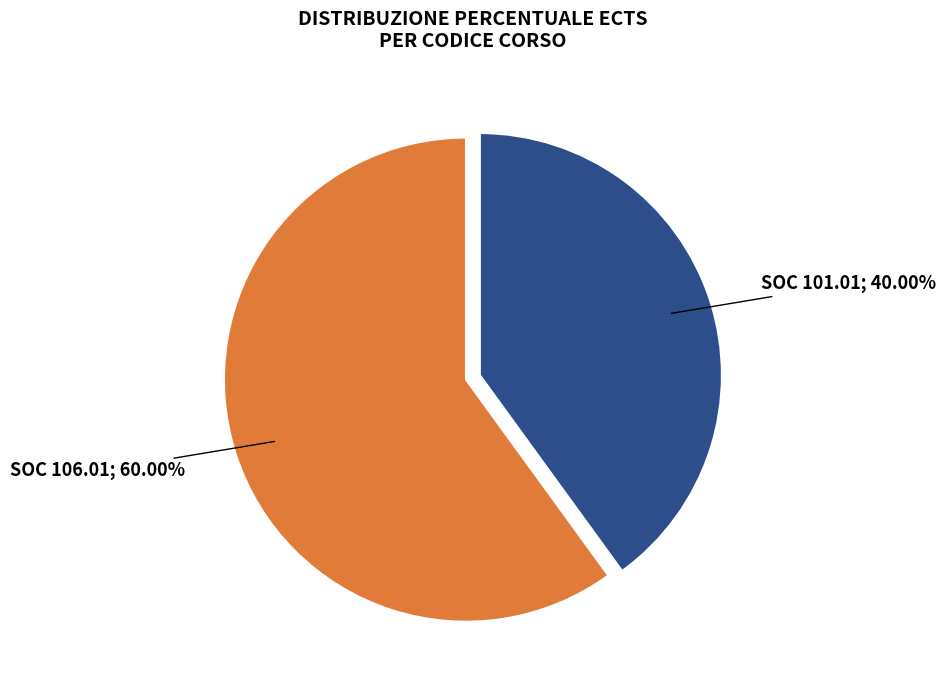

Is there any slice that represents more than half of the pie?

Yes